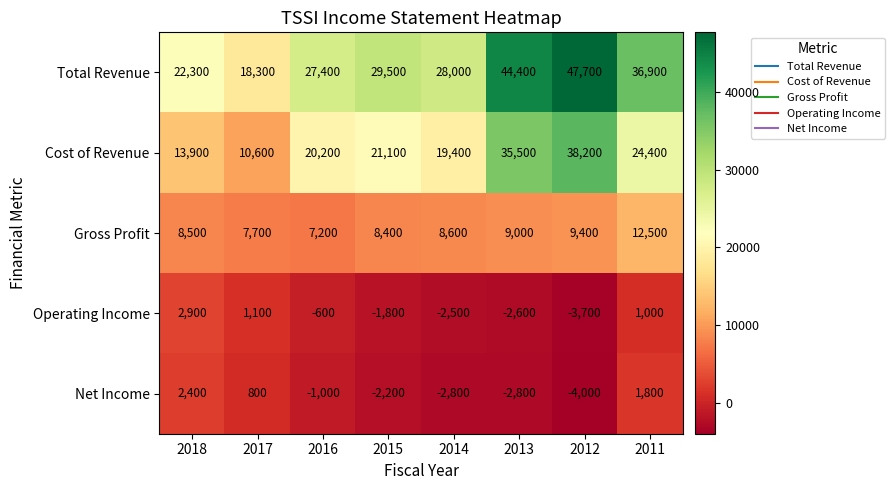

What is the spread (max minus min) of values at 2016?

28400